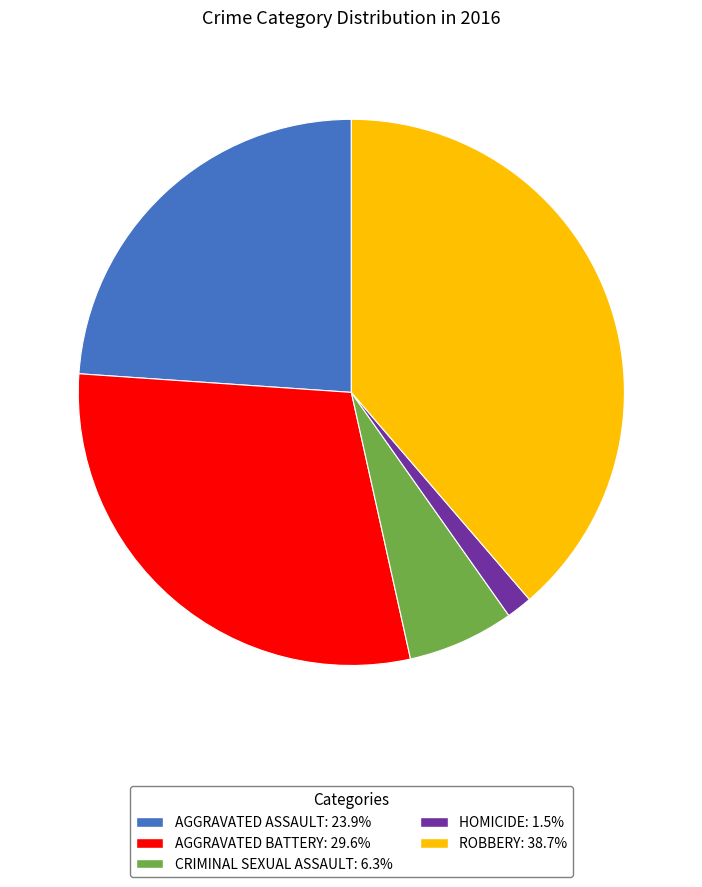

Count the number of slices in the pie.

5